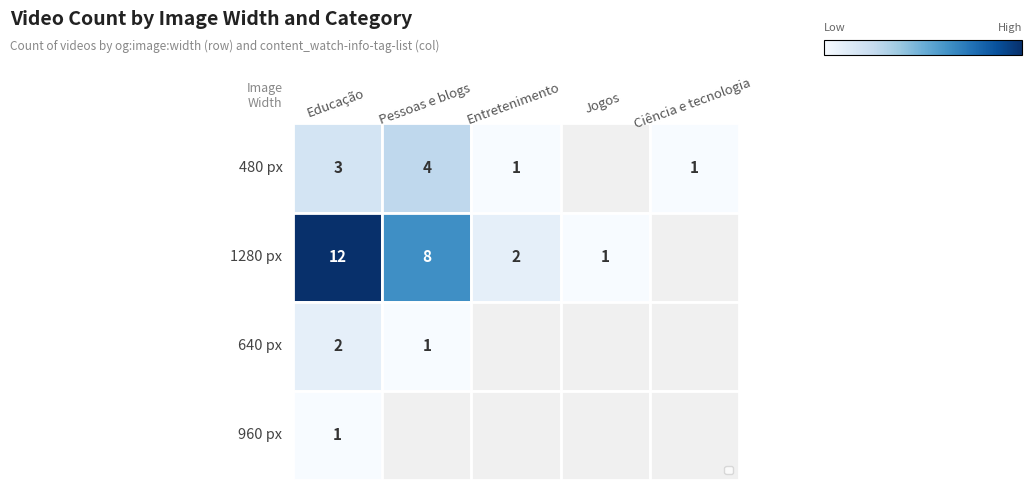

How many data points does each series have?

5